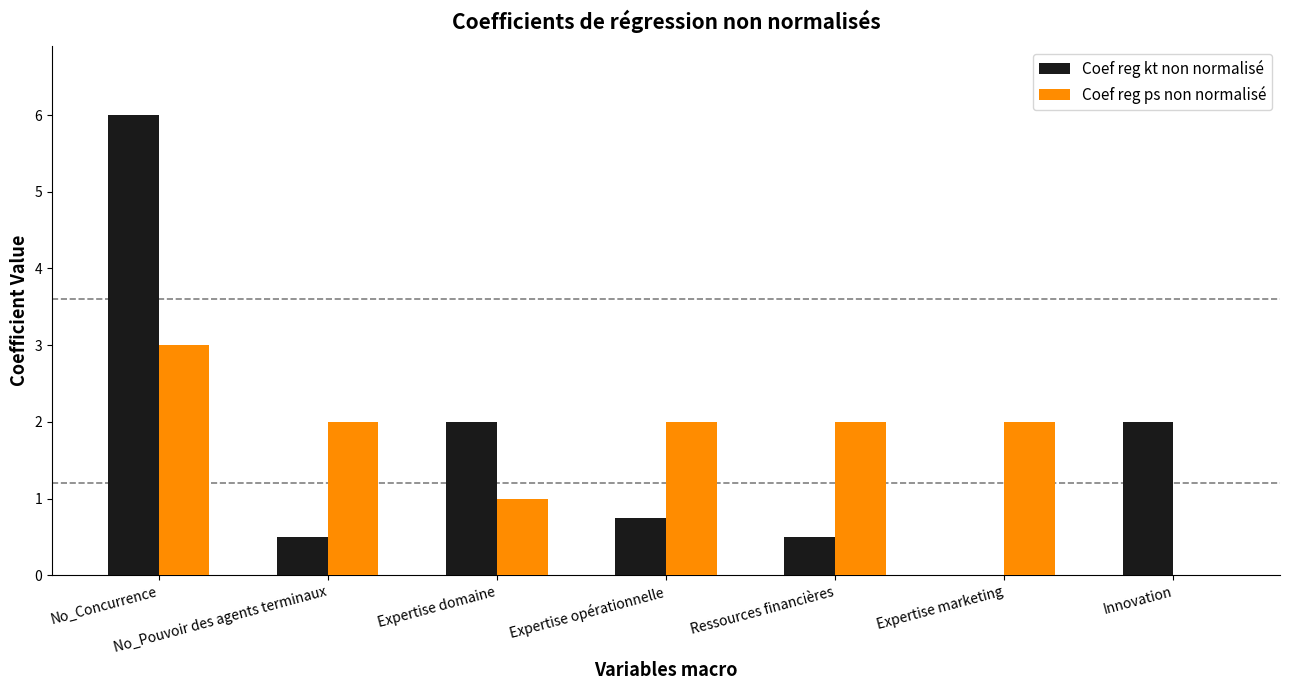

What is the total value across all series at No_Pouvoir des agents terminaux?

2.5